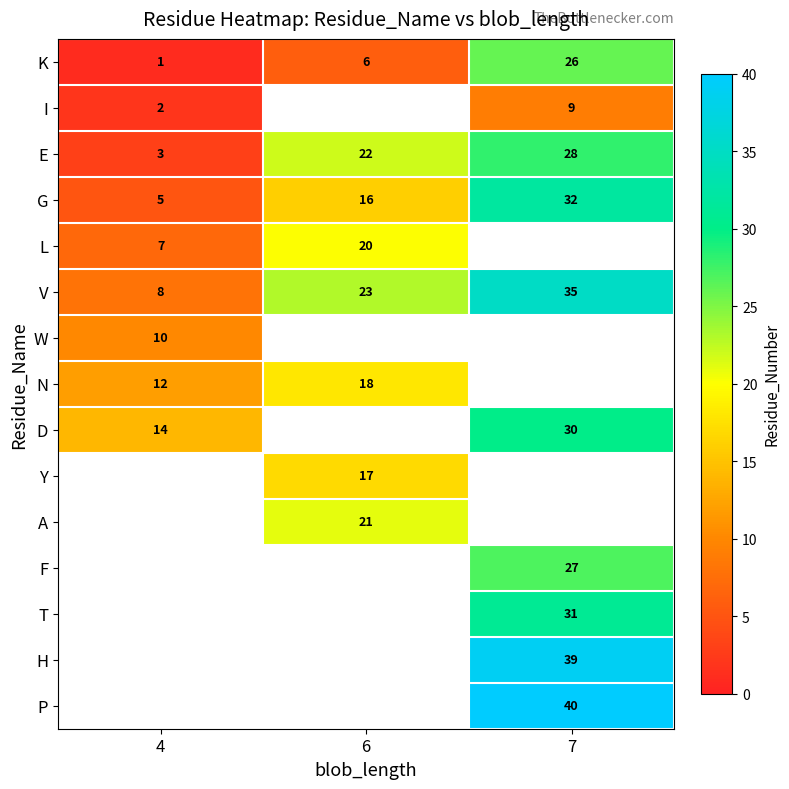

The value of K at 6 is 6. True or false?

True